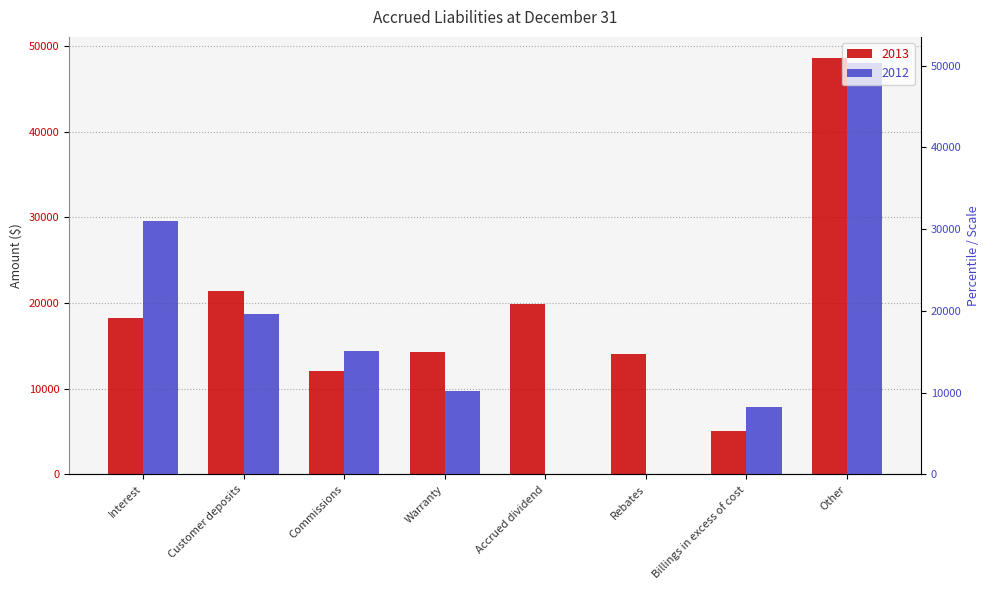

Between Customer deposits and Accrued dividend, which series saw the biggest shift?

2012